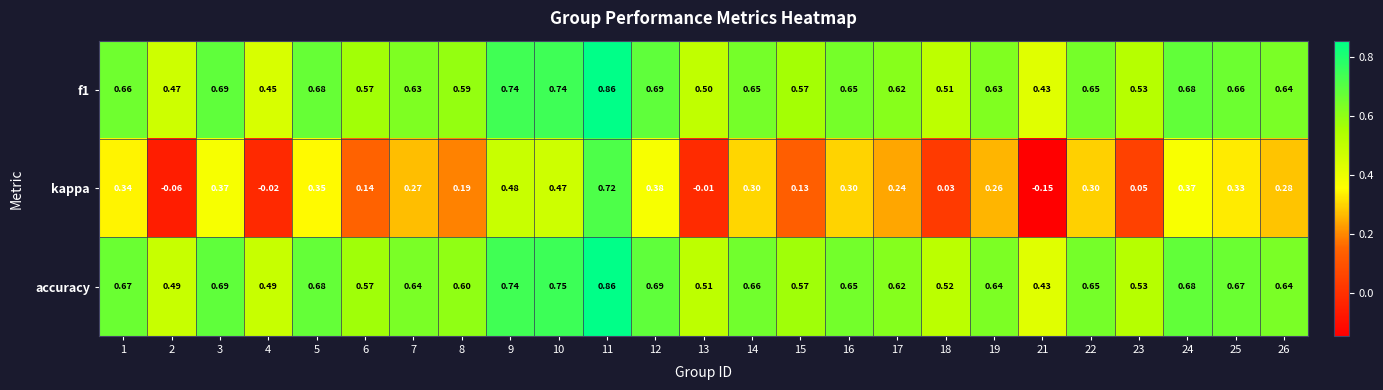

How many series are shown in this chart?

3